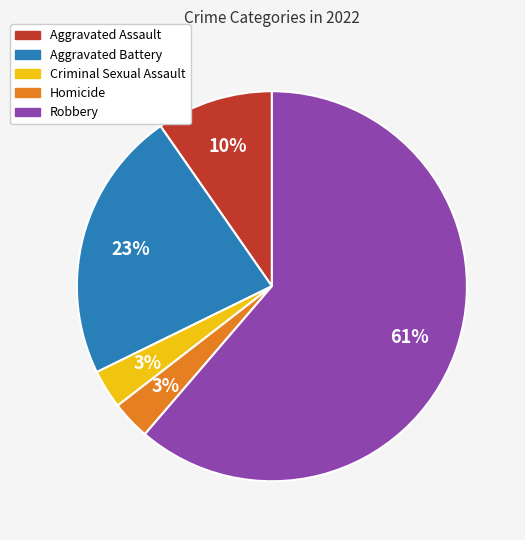

To the nearest percent, what is the average slice percentage?

20%